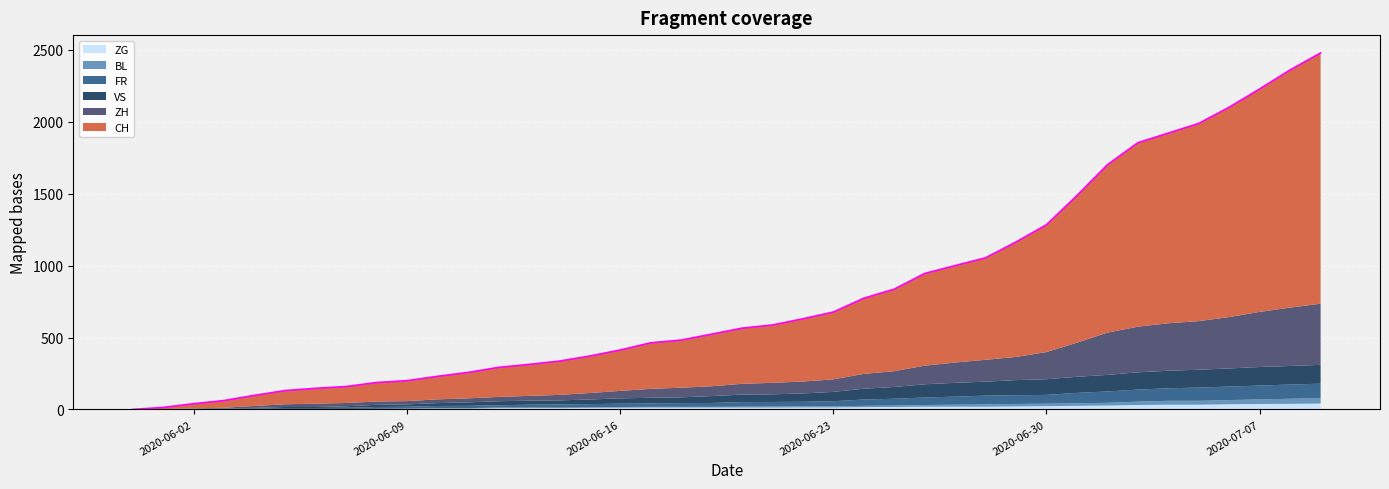

At 2020-06-15, list the series in order from smallest to largest.

BL, ZG, FR, VS, ZH, CH